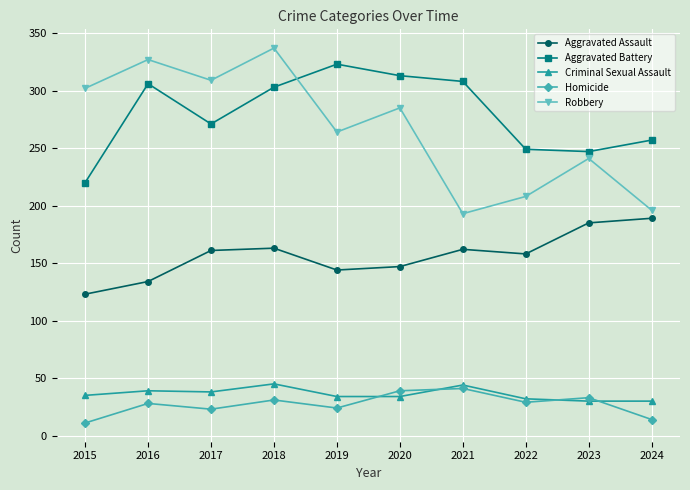

Count the number of categories in the chart.

10